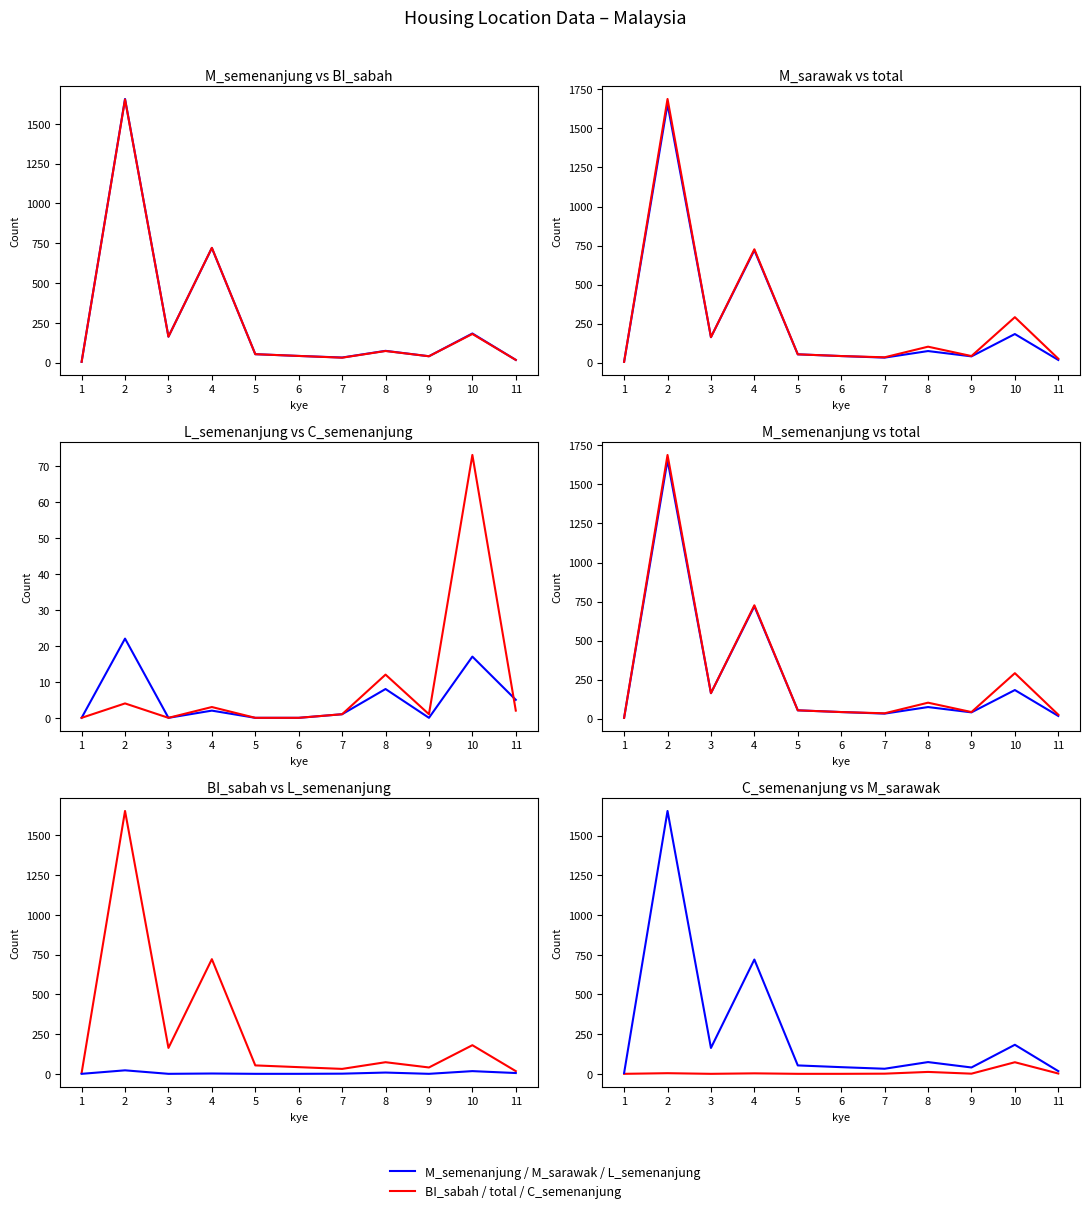

What is the difference between the C_semenanjung values at 6 and 10?

73